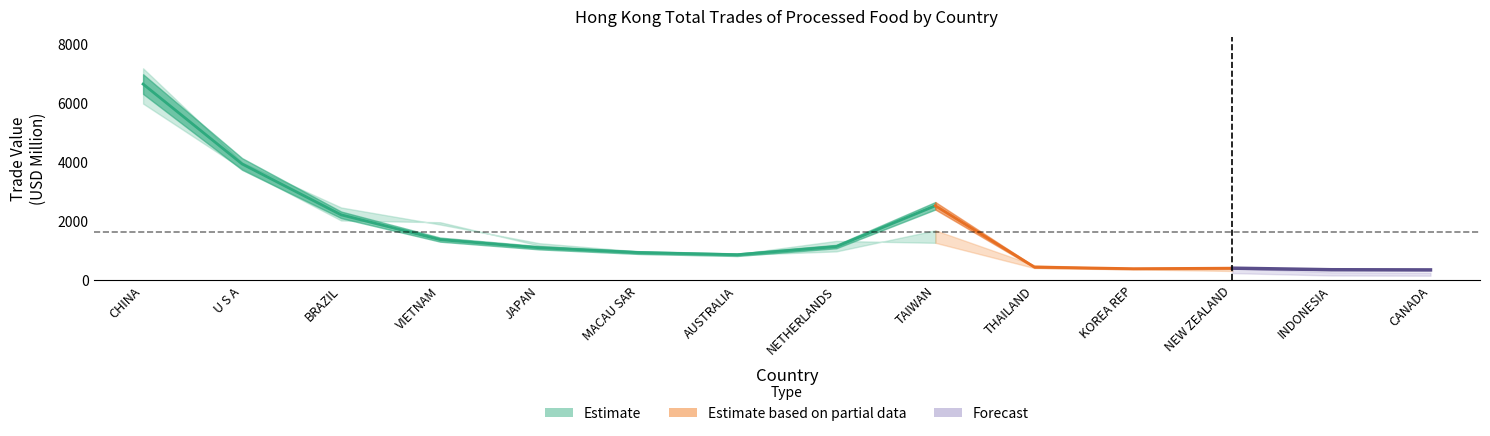

What position from the left is THAILAND?

10